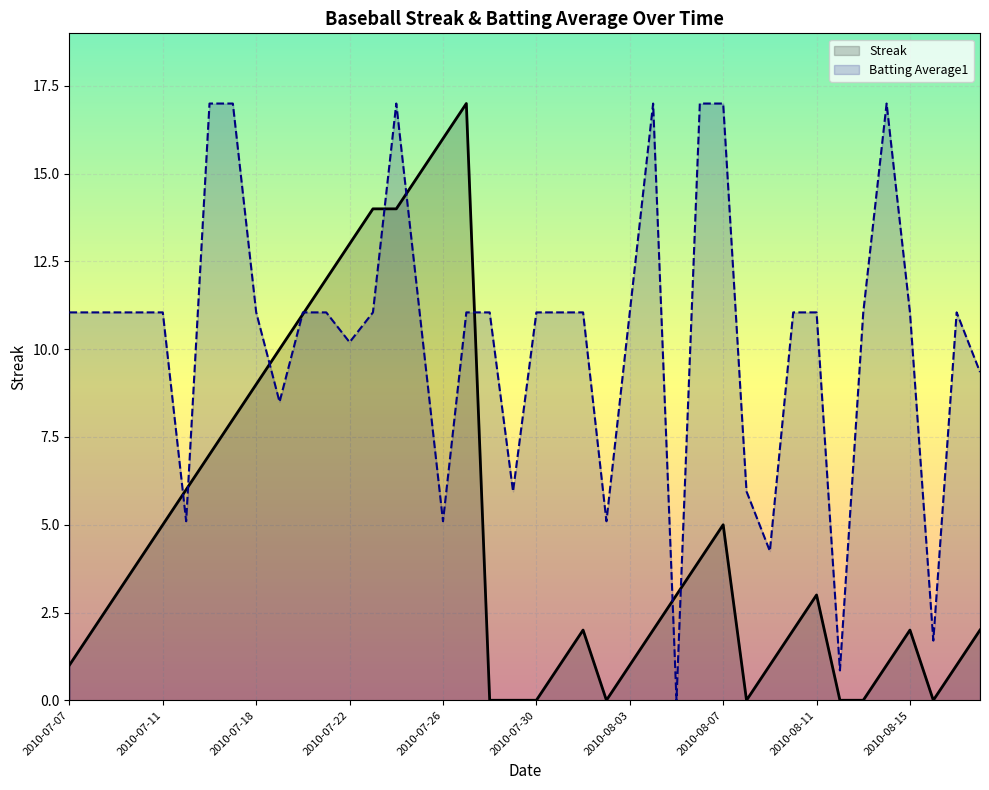

What is the greatest value displayed?

17.0